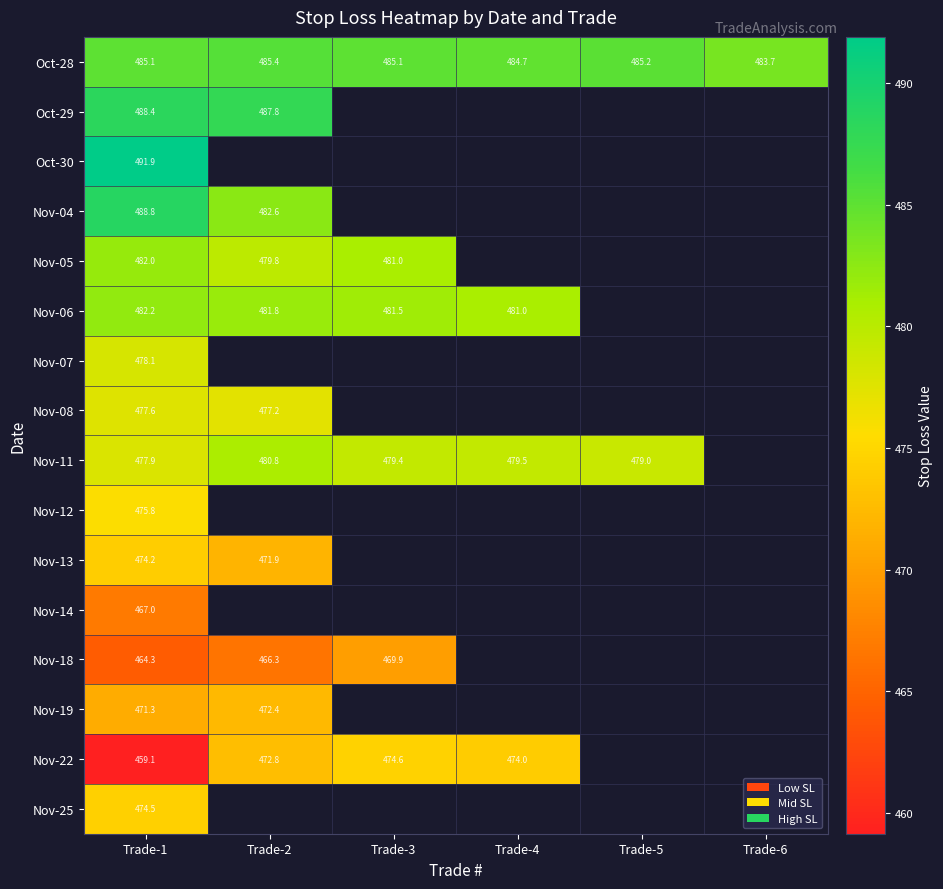

Which series has the largest range (max minus min)?

Nov-22